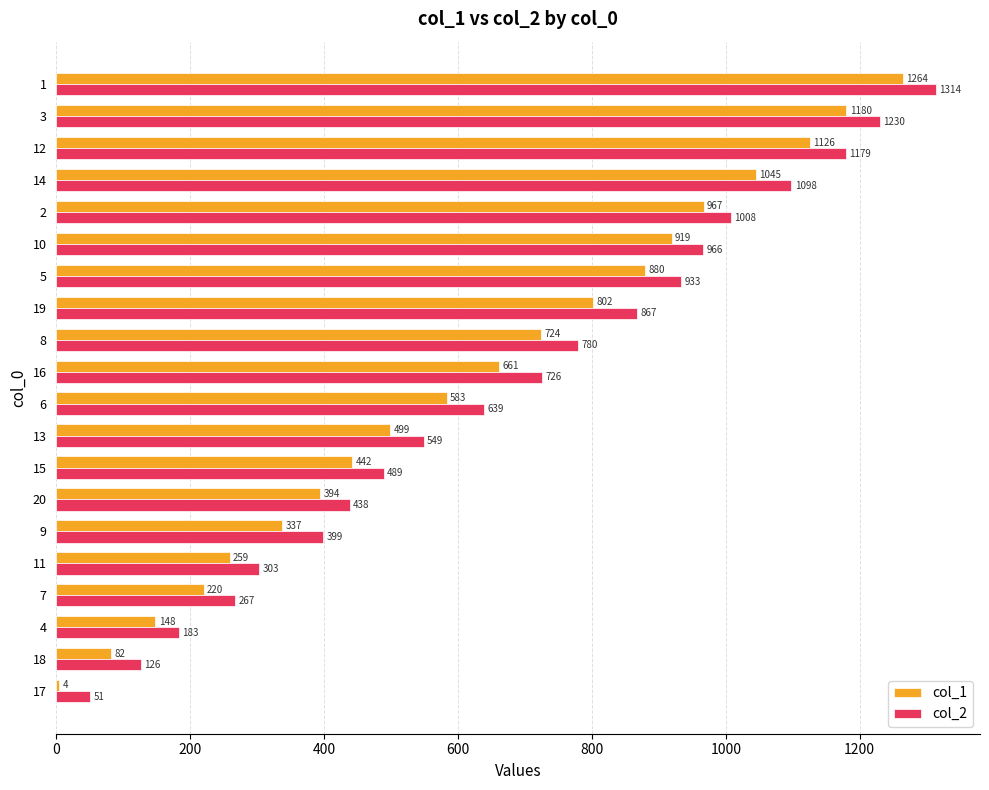

At which category does the chart reach its peak across all series?

1